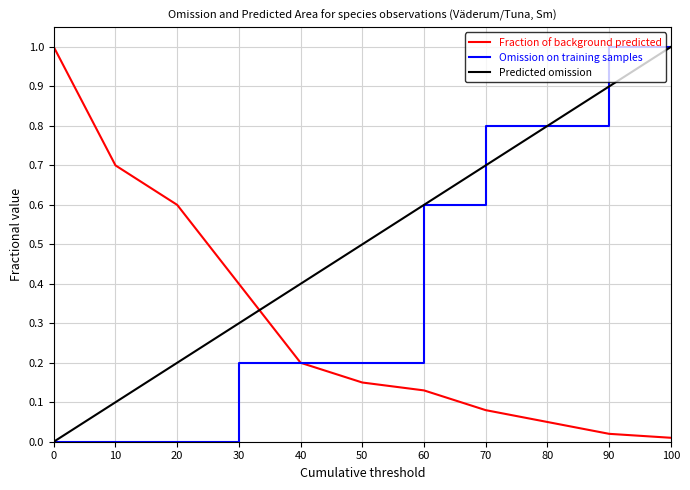

What are all the series names shown in the legend?

Fraction of background predicted, Omission on training samples, Predicted omission